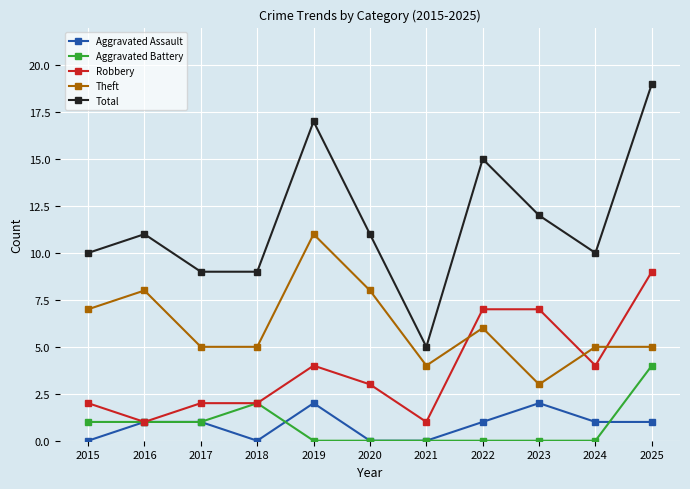

Rank the series at 2022 from highest to lowest value.

Total, Robbery, Theft, Aggravated Assault, Aggravated Battery